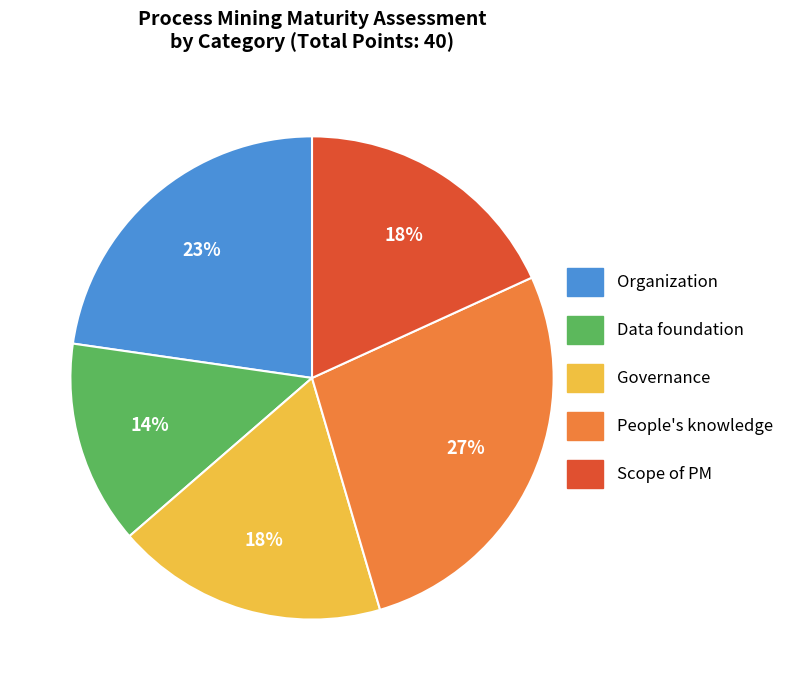

Combined, do Data foundation and Scope of PM account for over 50%?

No